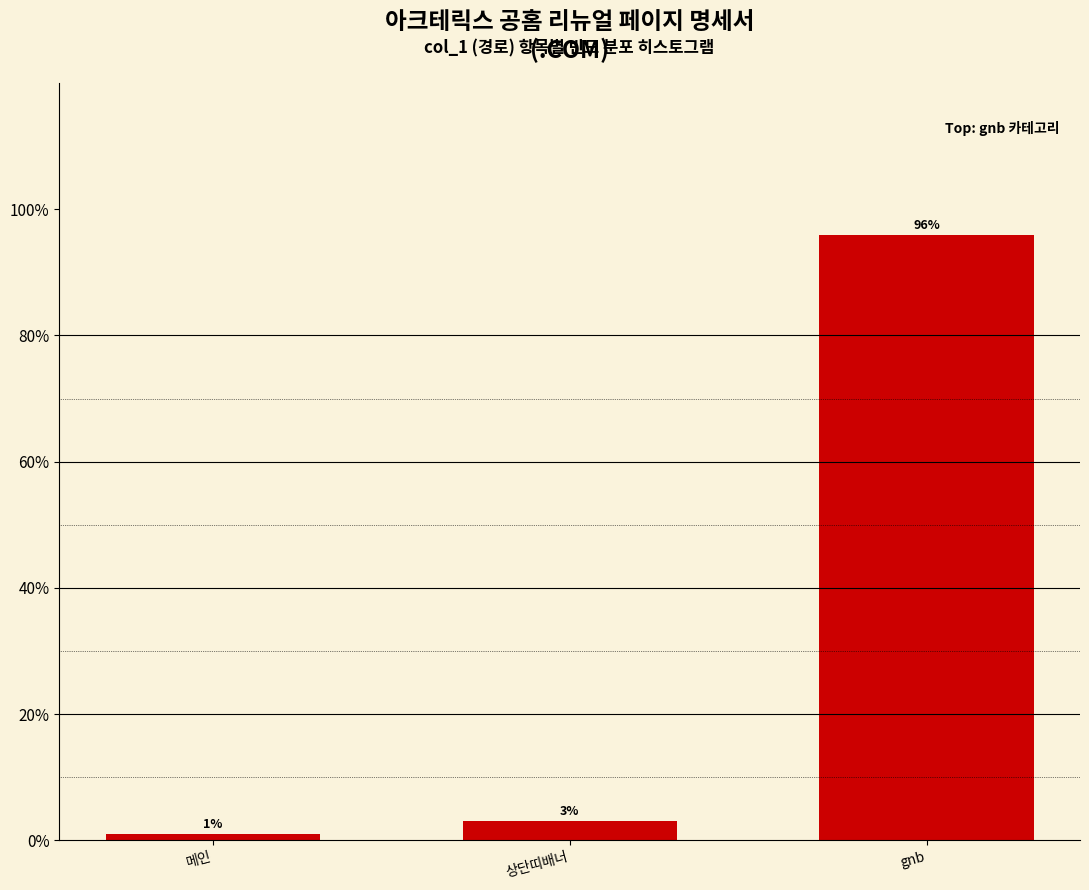

Reading left to right, list all the values displayed in this chart.

1.0	3.0	96.0